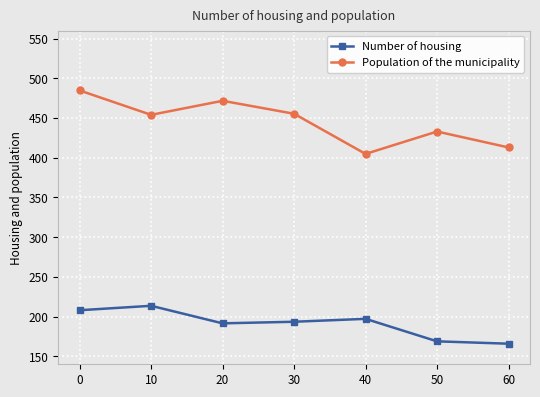

What is the difference between the second highest and second lowest values in the Number of housing series?

39.2